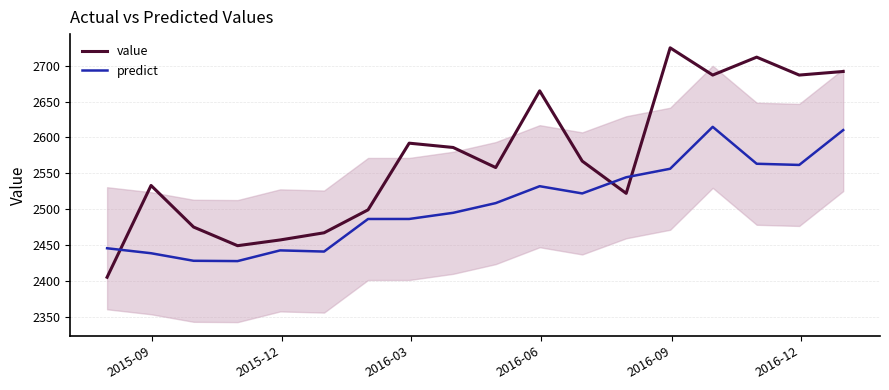

How many intersections are there between value and predict?

3